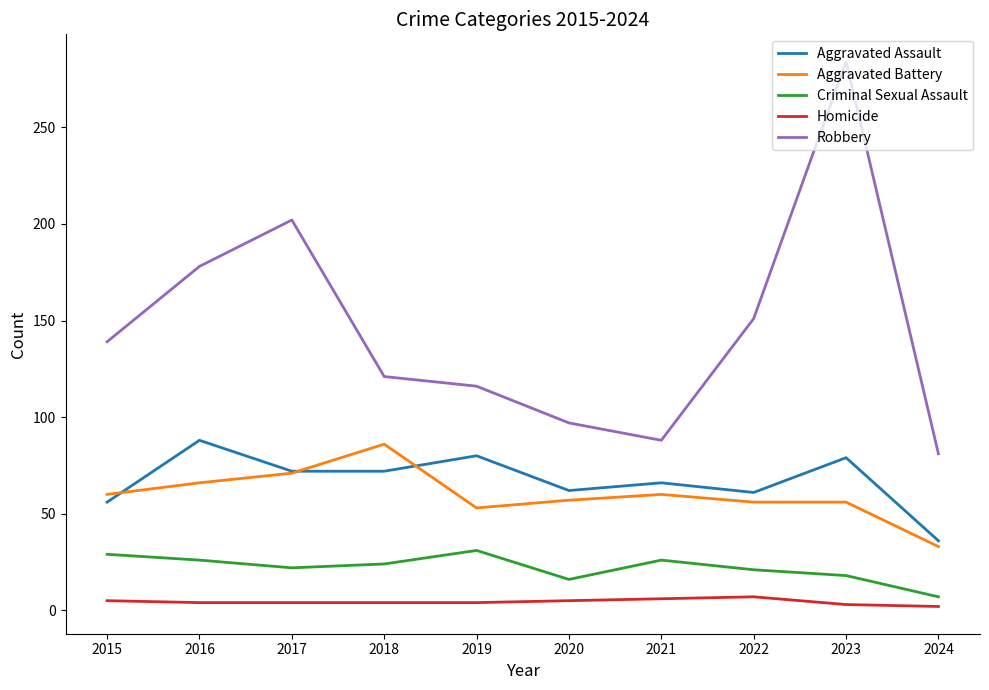

Is it true that Aggravated Battery equals 60 at 2021?

True